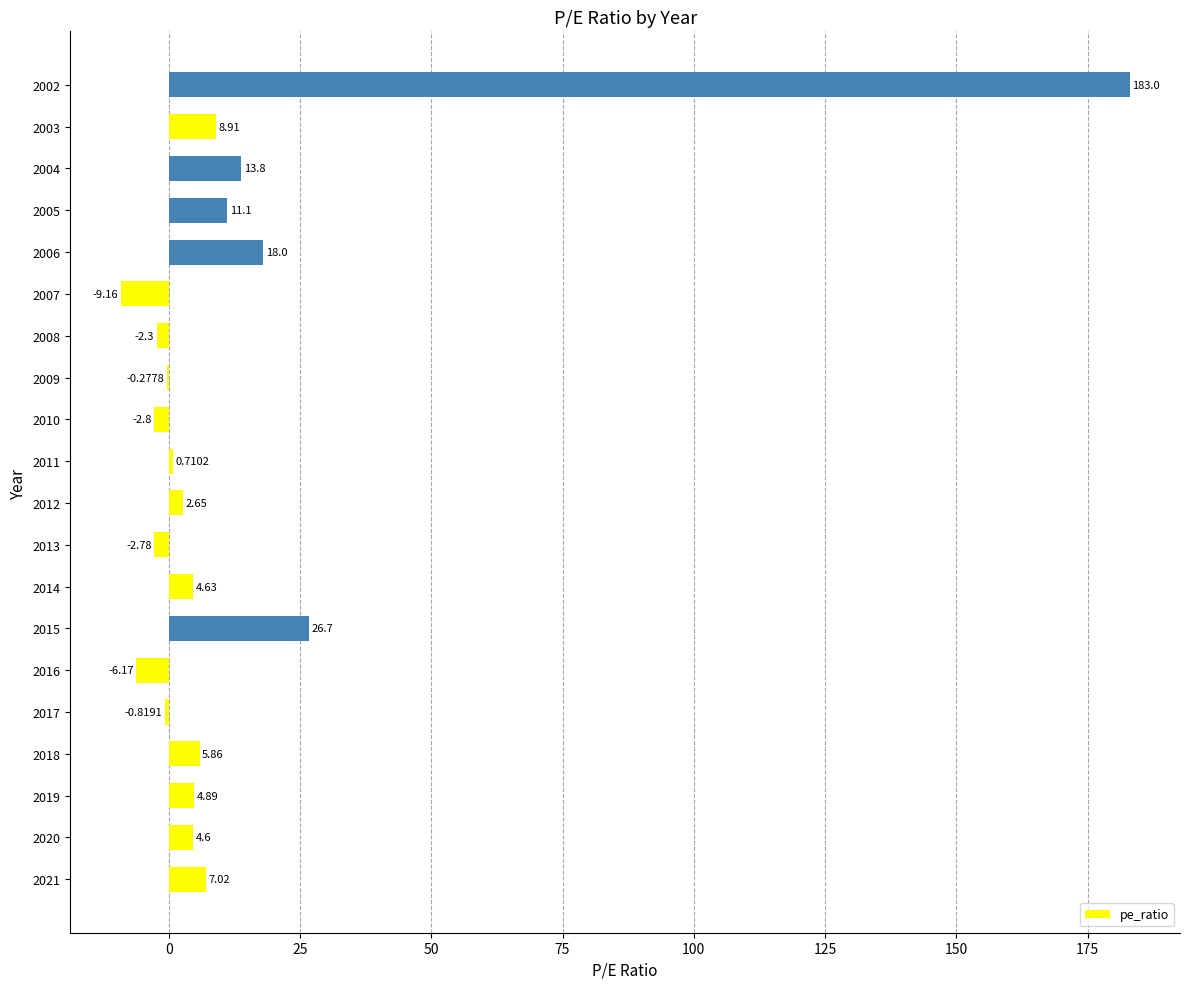

What is the average value?

13.4